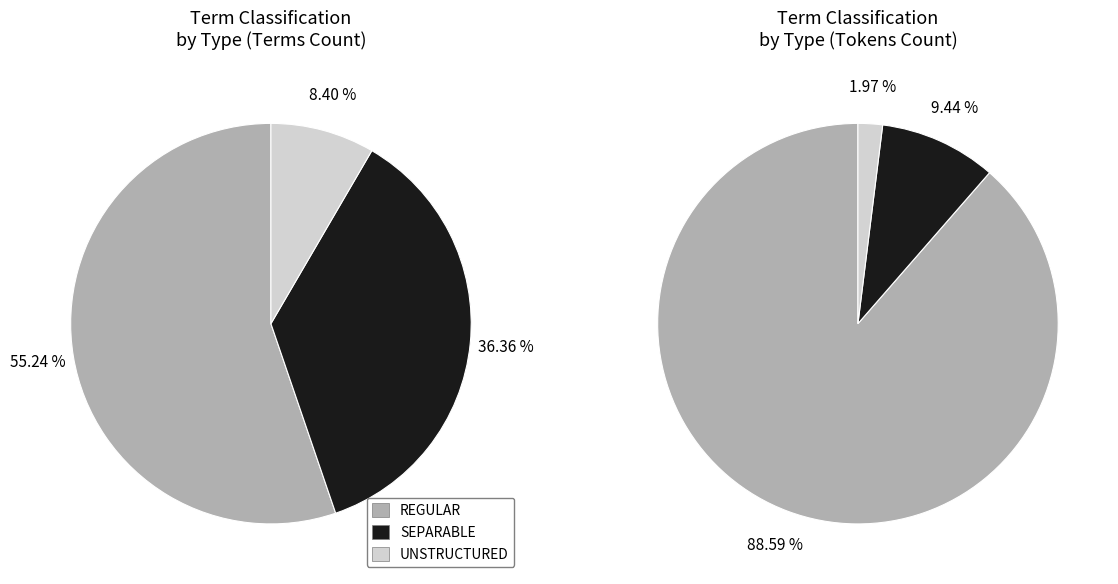

Rank the categories by value from highest to lowest.

REGULAR, SEPARABLE, UNSTRUCTURED